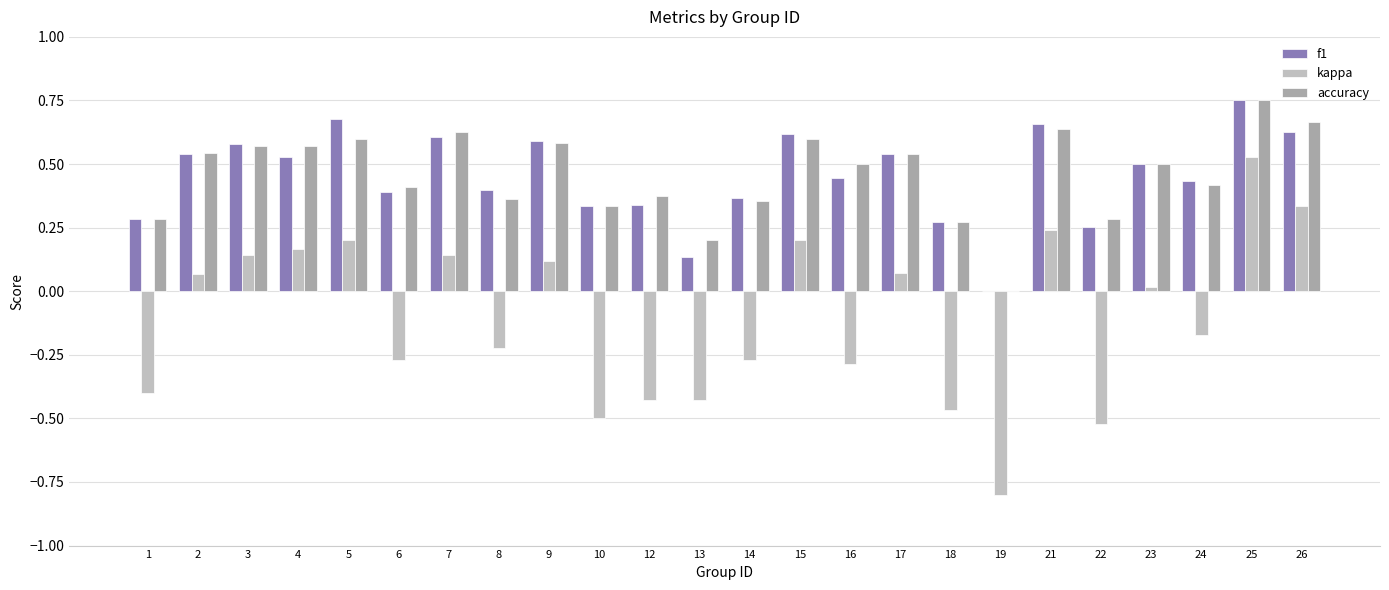

At which category is the sum across all series the highest?

25